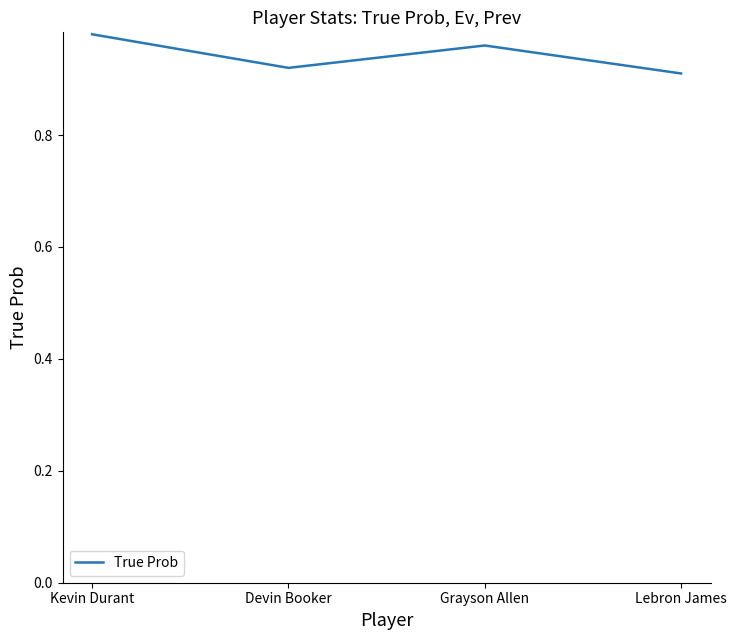

What is the sum of the values at Grayson Allen and Lebron James?

1.9